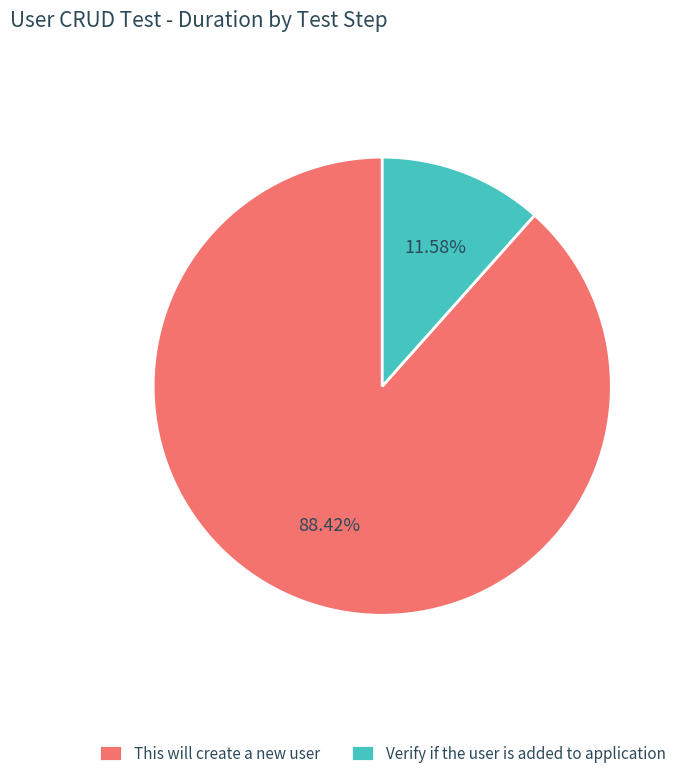

Count the number of slices in the pie.

2